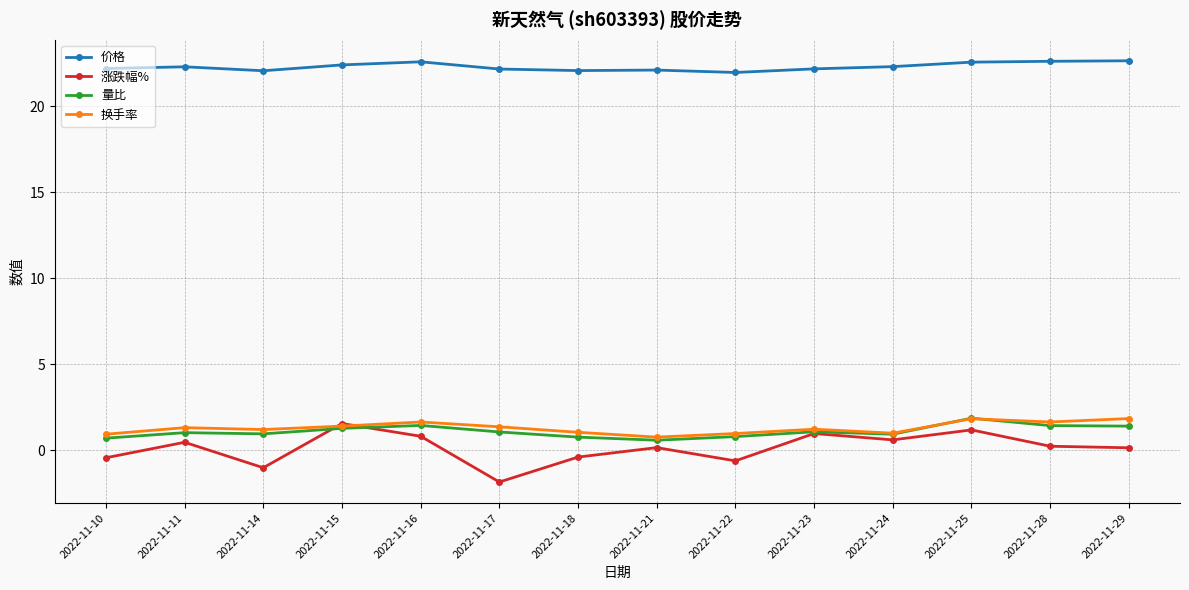

What is the average value of the 量比 series?

1.1